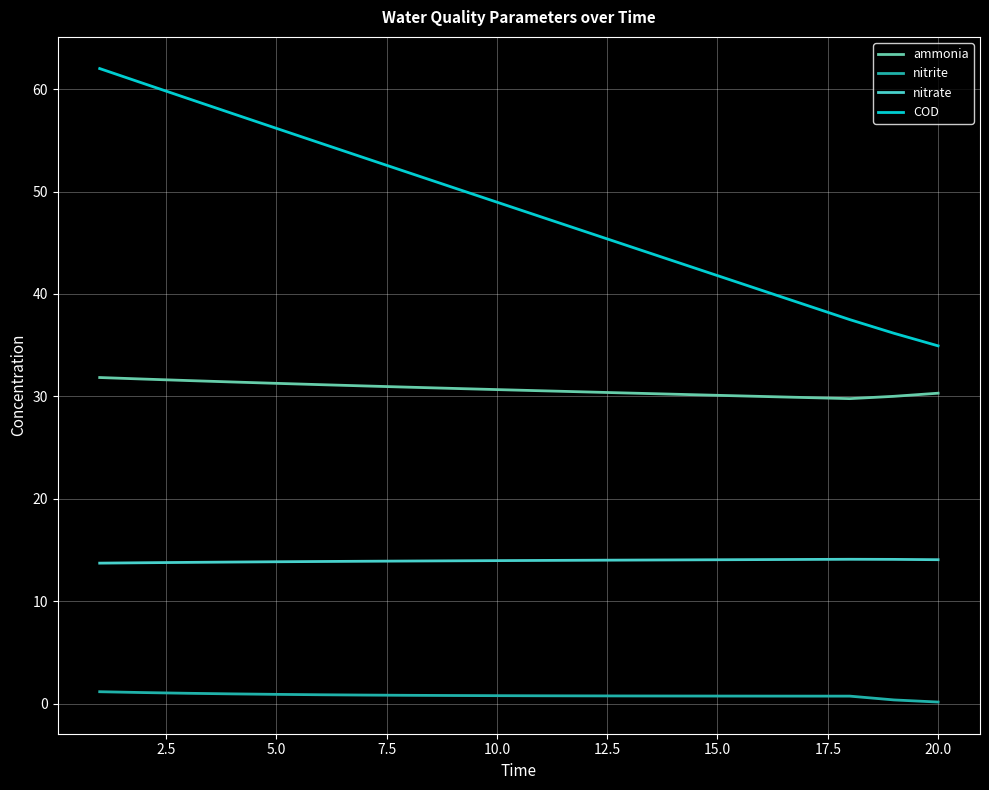

Which series has the largest total across all categories?

COD